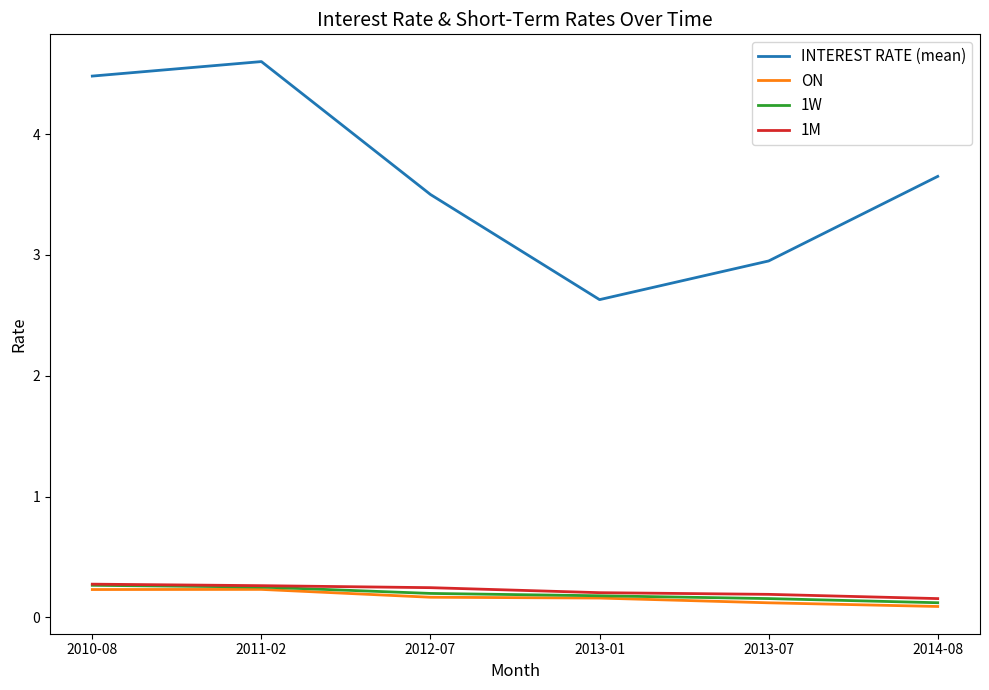

The value of 1M at 2010-08 is 0.3. True or false?

True